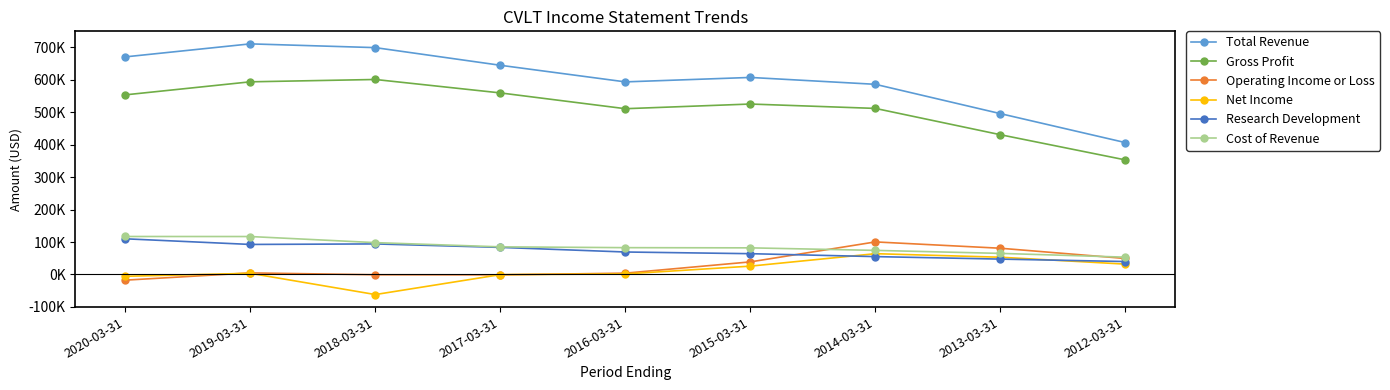

The value of Gross Profit at 2013-03-31 is 430900. True or false?

True